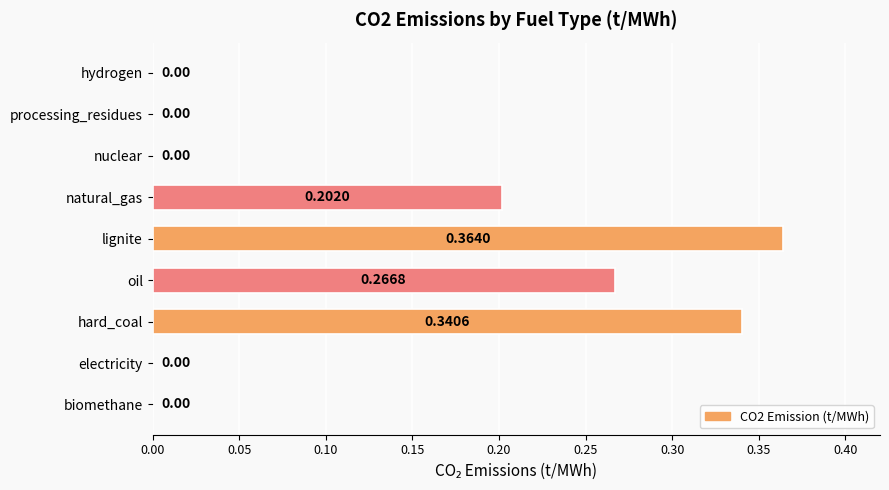

Which has a higher value, lignite or processing_residues?

lignite